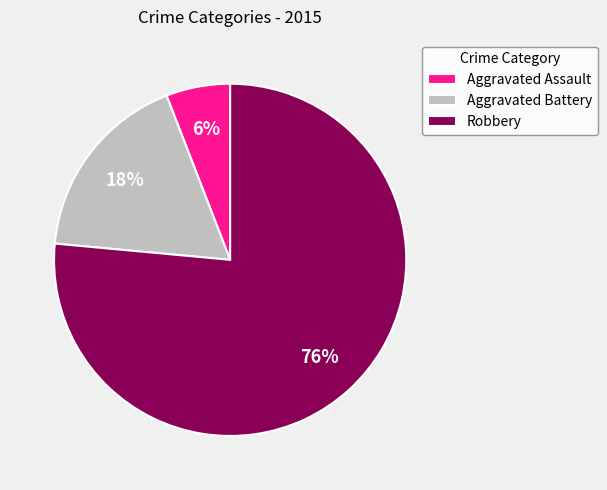

How many slices are in this pie chart?

3